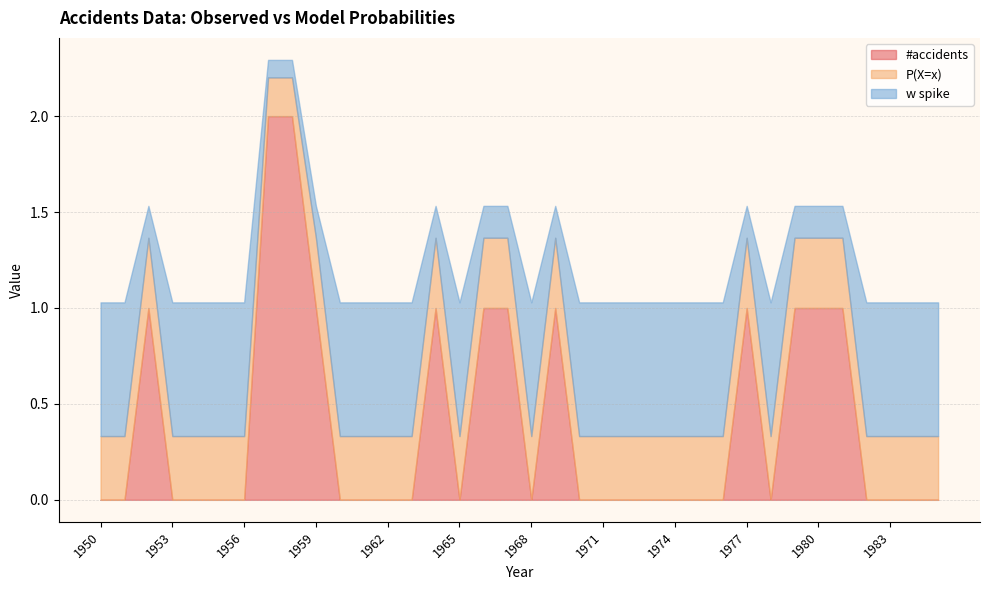

What is the value of the P(X=x) point at the 4th from the left?

0.3